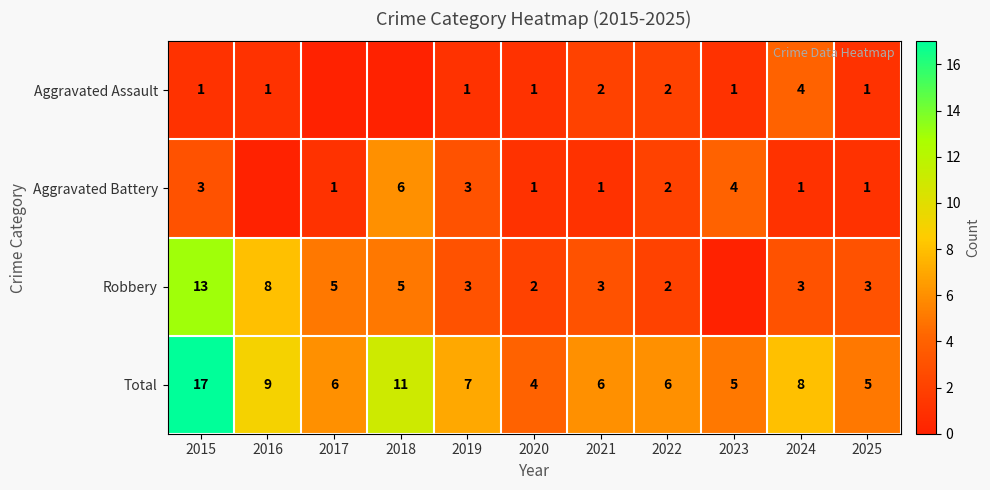

True or false: Aggravated Battery has a value of 2 at 2021.

False